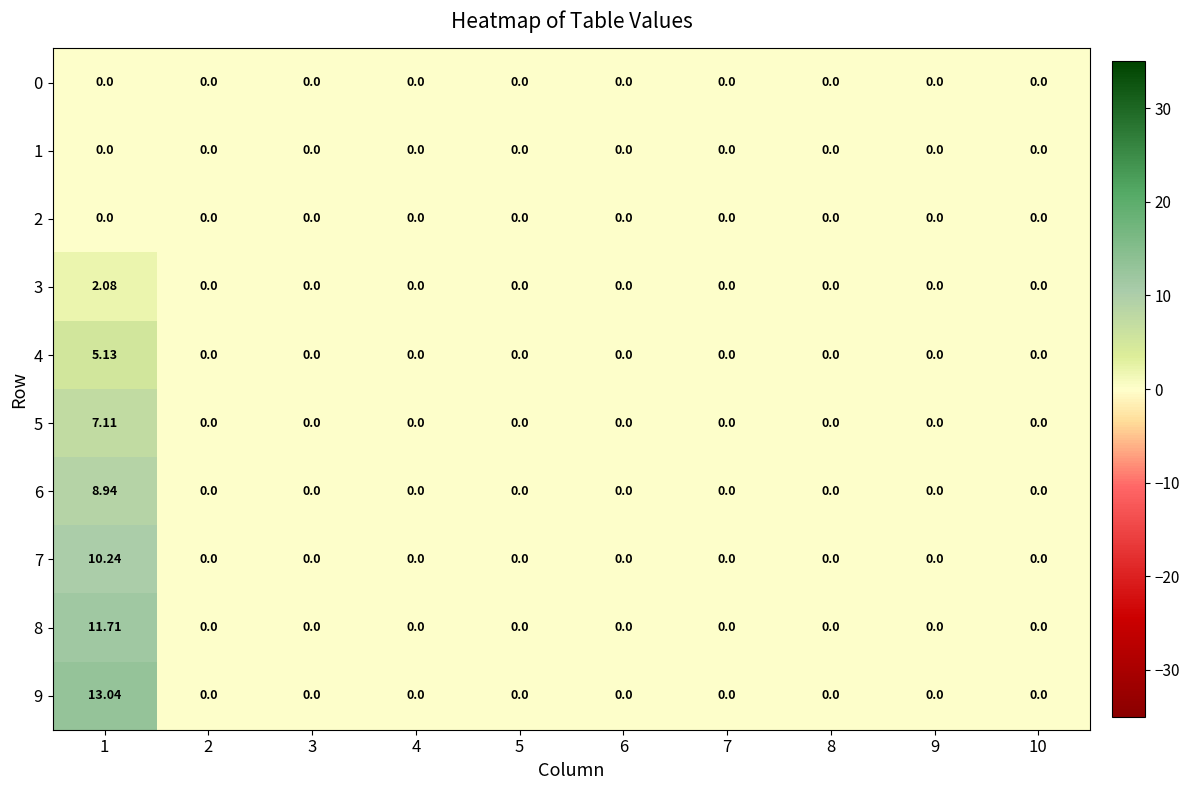

Which series has the widest spread of values?

9